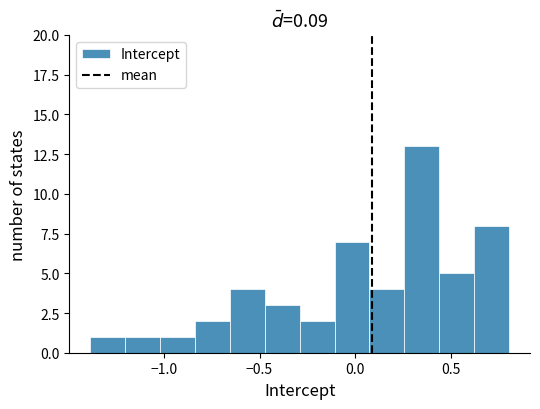

Around what value on the x-axis is the tallest bar? Give the approximate position of its centre, as read against the axis.

0.35